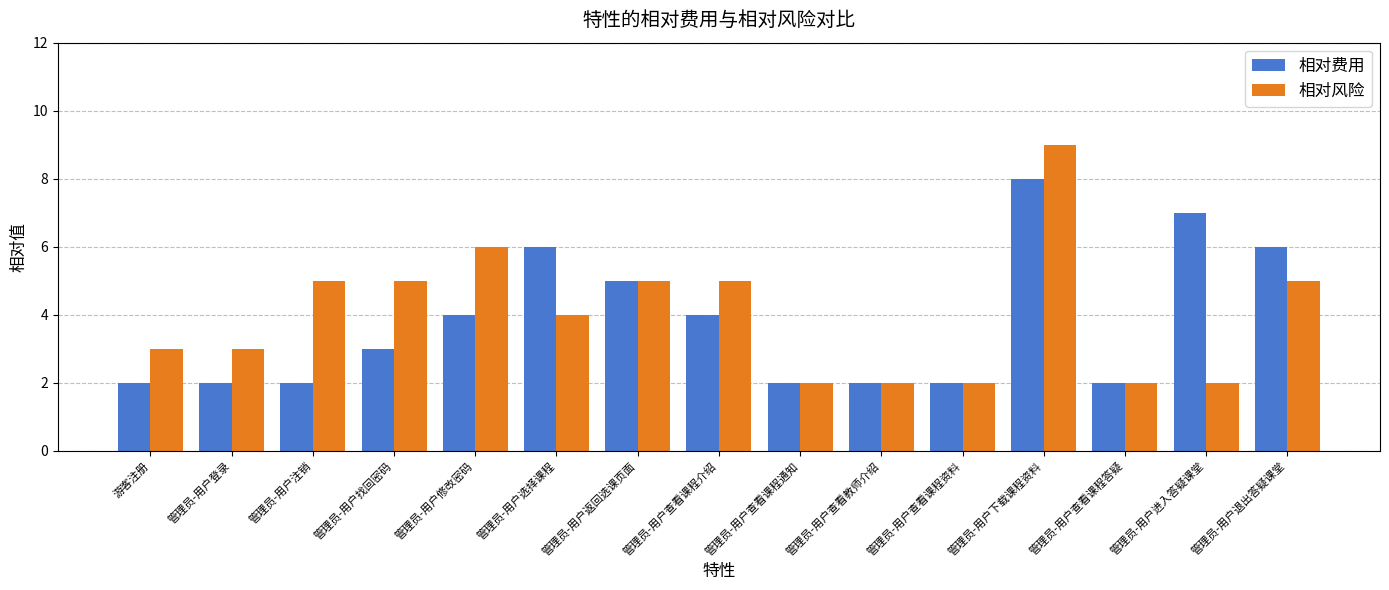

What is the average value of the 相对费用 series?

4